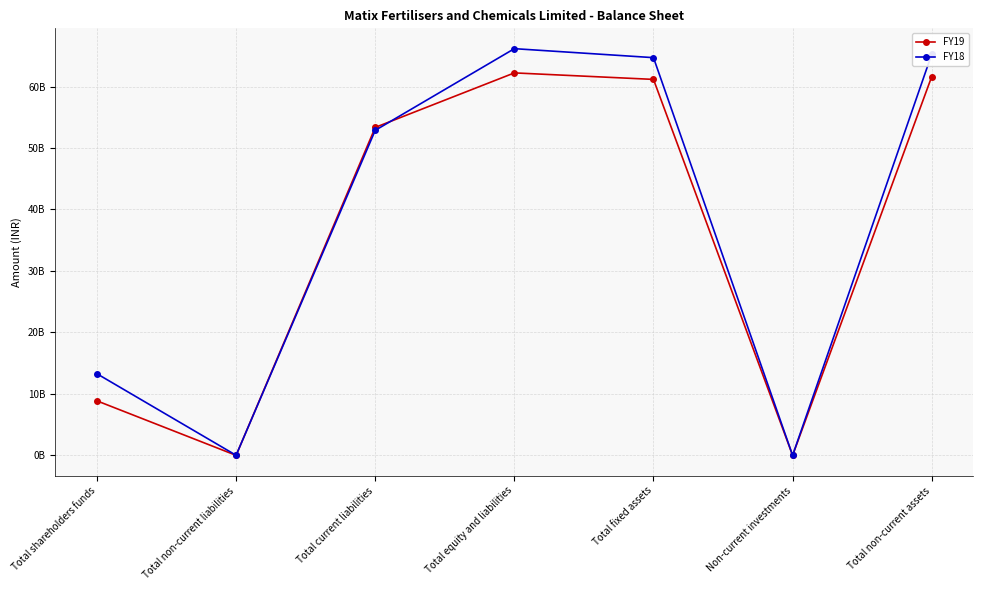

Between which two adjacent categories do FY19 and FY18 first intersect?

Total non-current liabilities and Total current liabilities